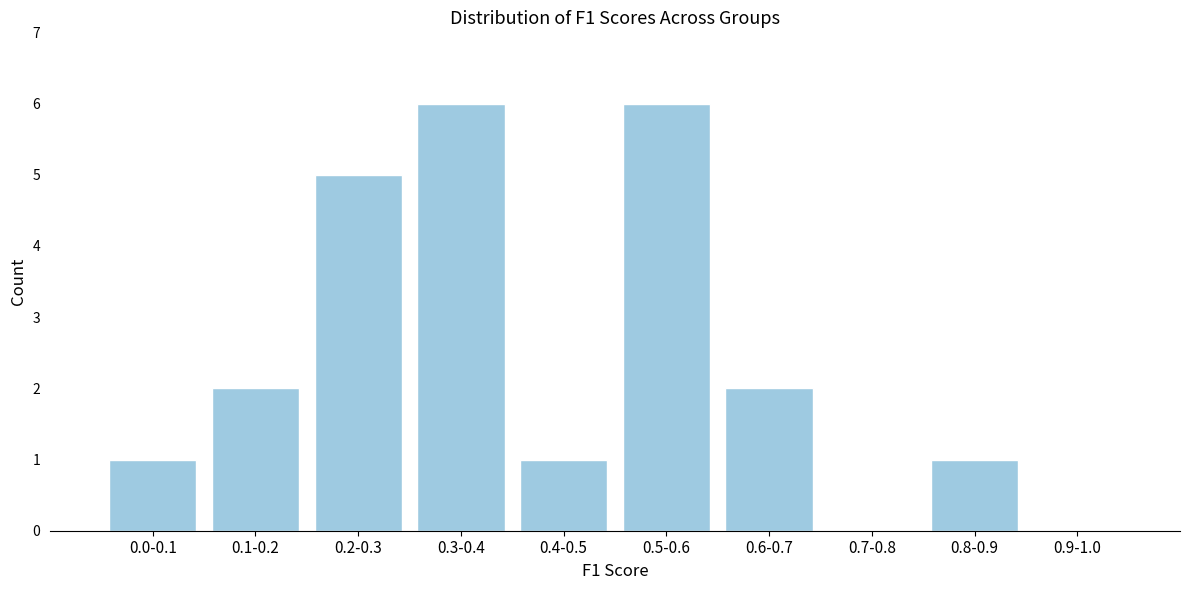

Reading right to left, transcribe all the data shown in this chart.

0.9-1.0=0	0.8-0.9=1	0.7-0.8=0	0.6-0.7=2	0.5-0.6=6	0.4-0.5=1	0.3-0.4=6	0.2-0.3=5	0.1-0.2=2	0.0-0.1=1